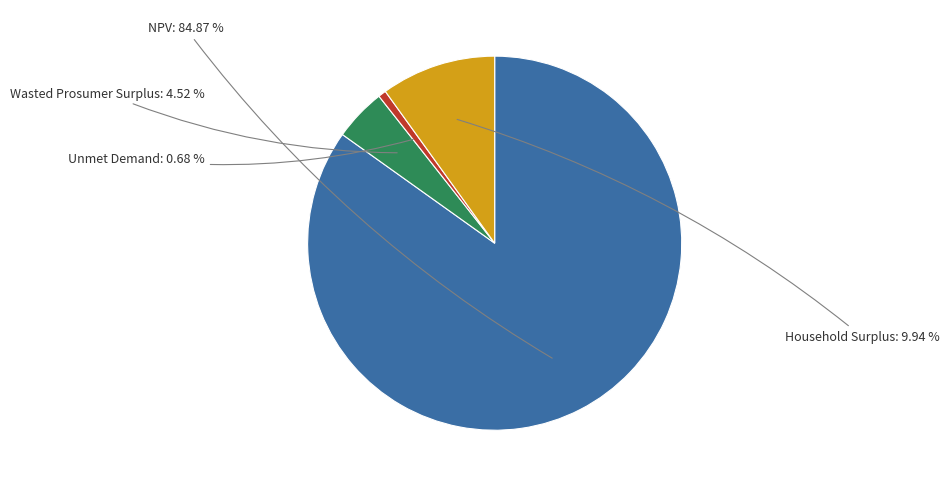

Is there any slice that represents more than half of the pie?

Yes